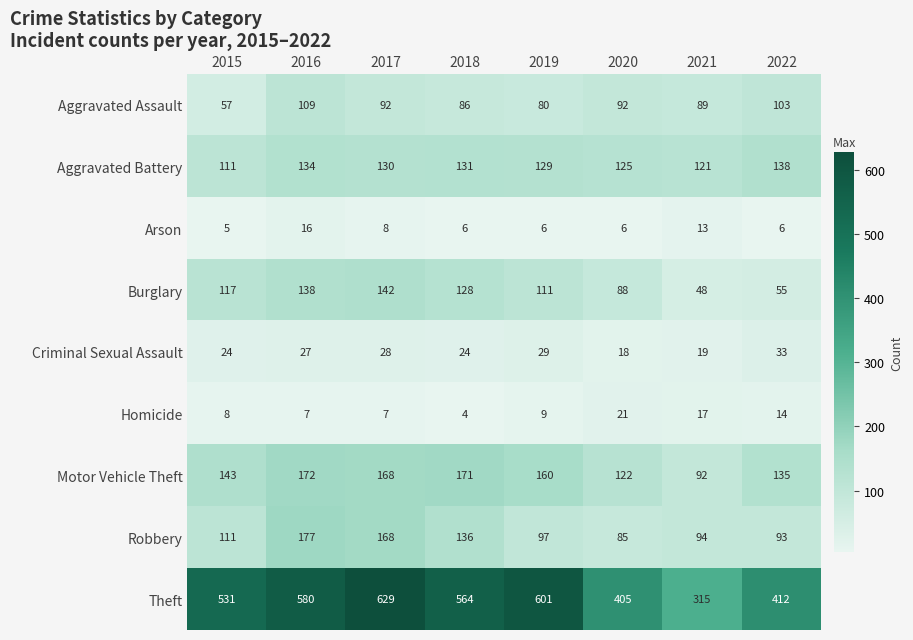

The Arson series shows 16 at 2016. True or false?

True